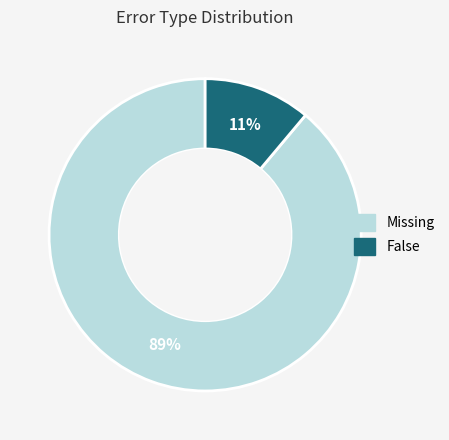

Which slice is the smallest?

False